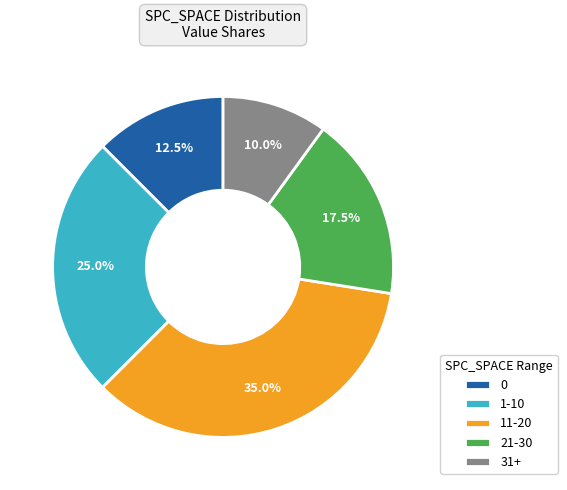

Is the sum of 31+ and 0 greater than half?

No